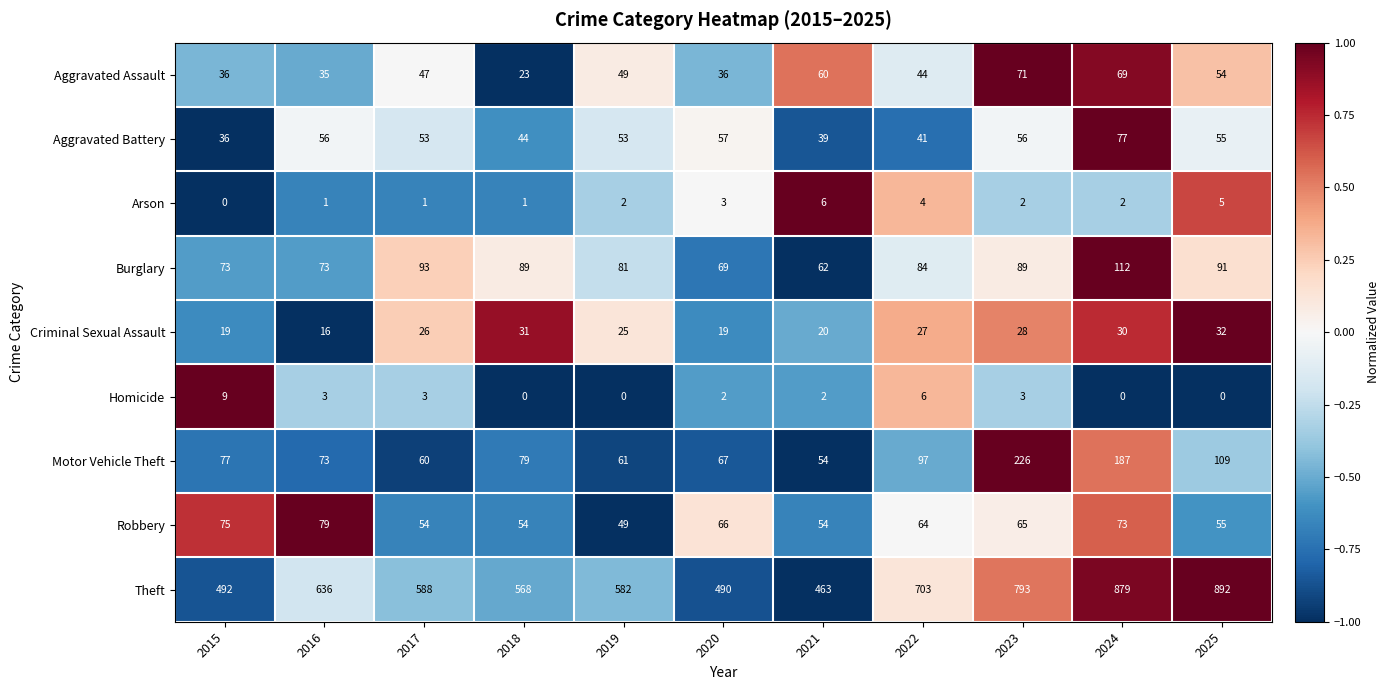

Is it true that Motor Vehicle Theft equals 226 at 2023?

True